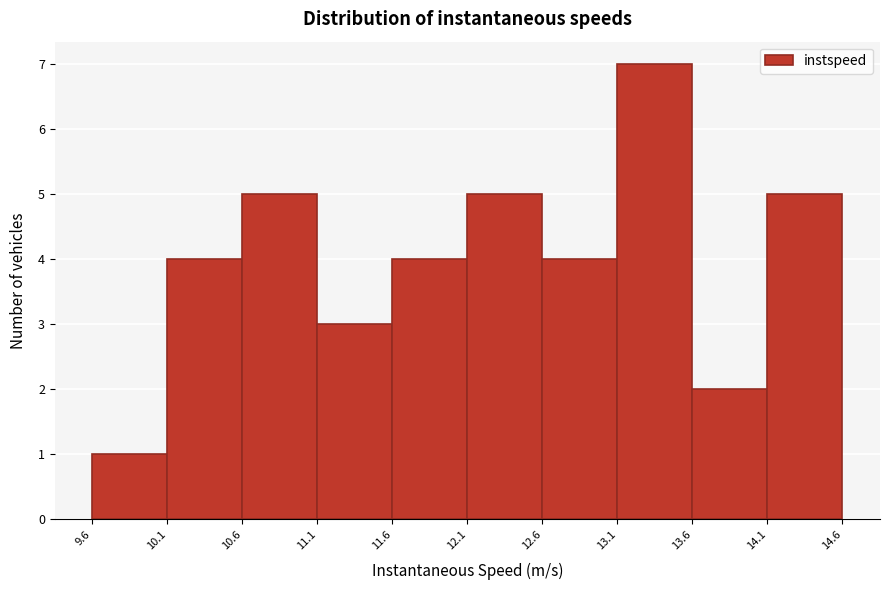

What is the height of the bar covering 13.1 to 13.6 on the x-axis? The values are not printed on the chart, so give them approximately, as read against the axis.

7